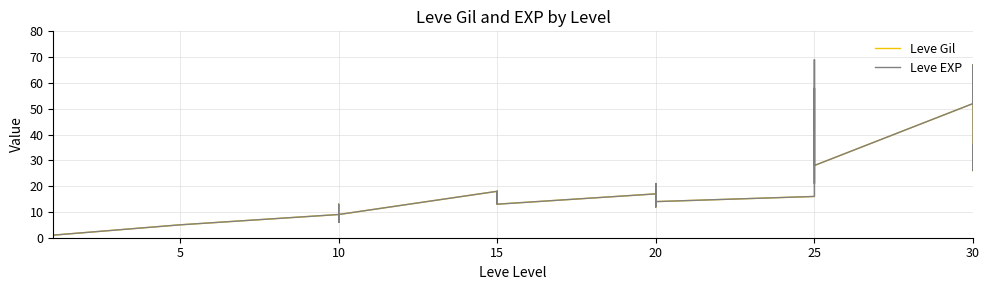

Does the chart display data point markers on the line(s)?

No